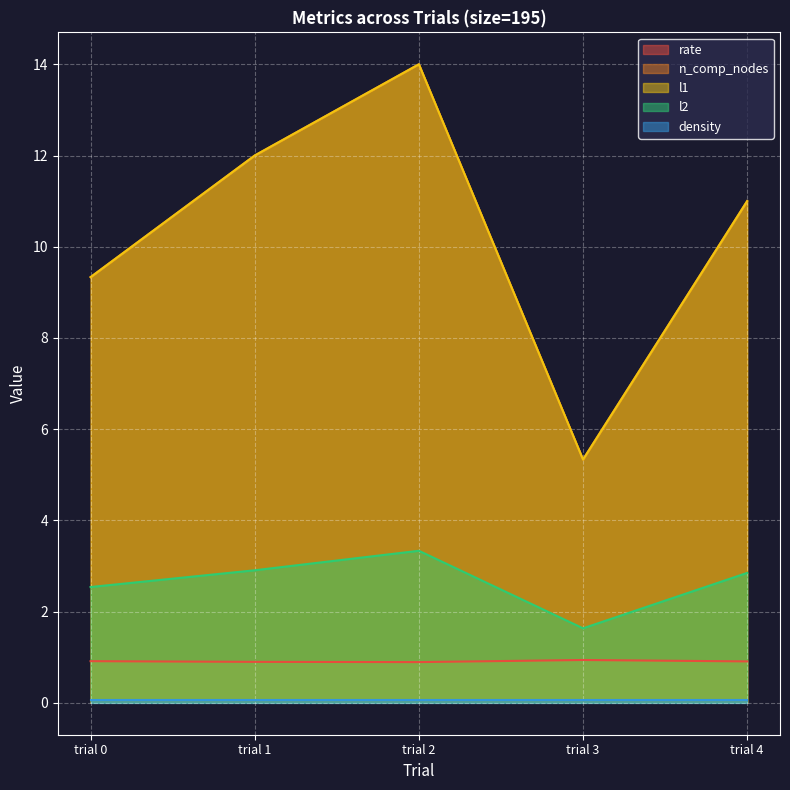

How many lines are shown in the chart?

5